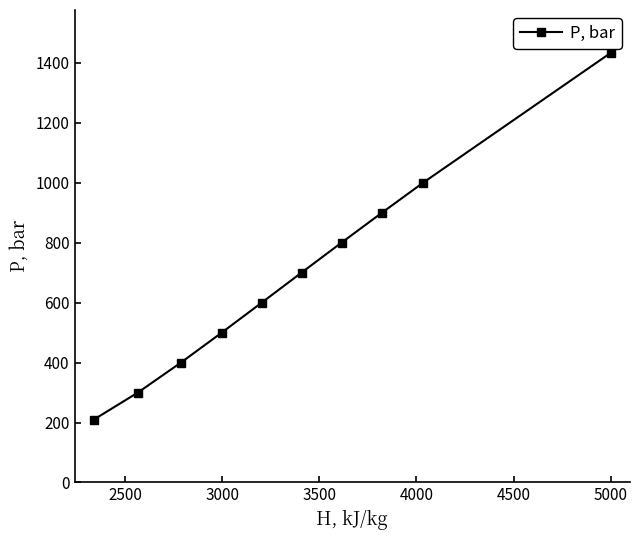

Does the chart have visible grid lines?

No